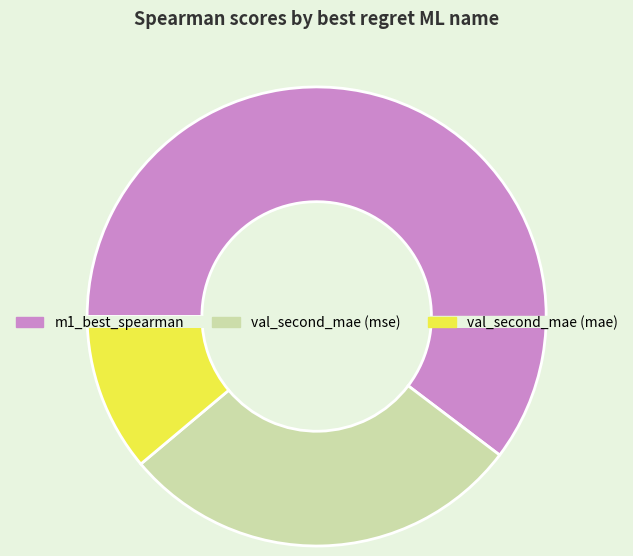

Is it true that val_second_mae is 29% of the pie?

True